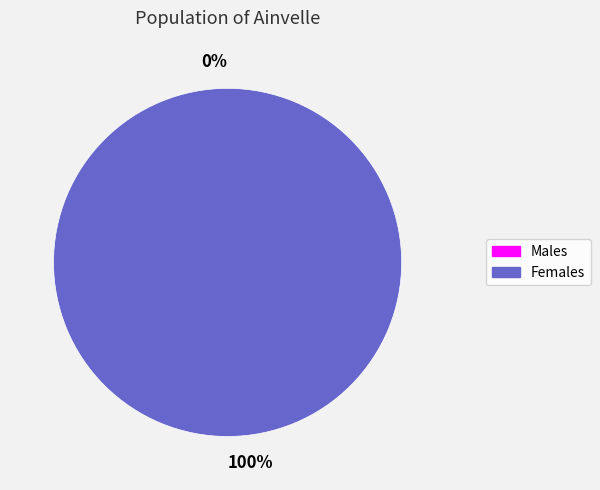

To the nearest percent, what is the combined percentage of 1 and 0?

100%